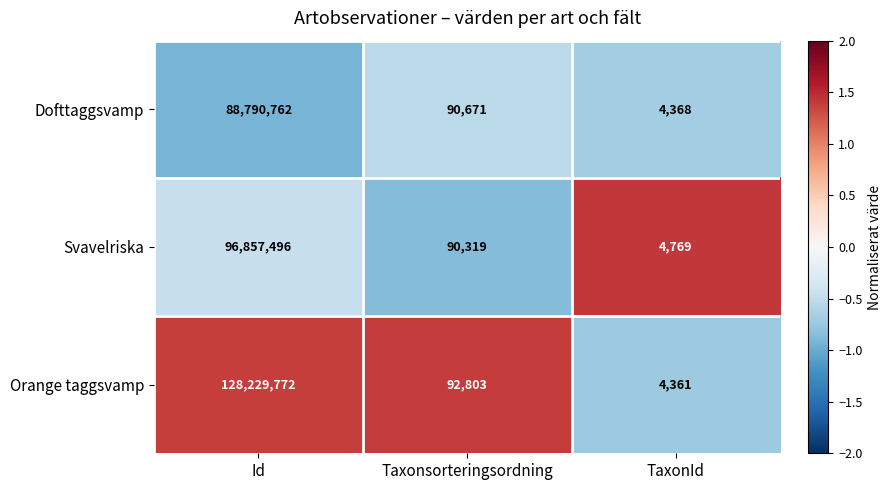

Count the number of data series in this chart.

3